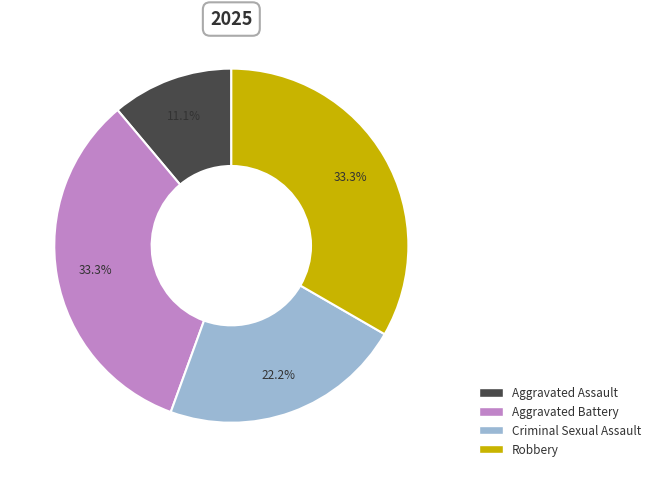

Which has a higher value, Robbery or Criminal Sexual Assault?

Robbery